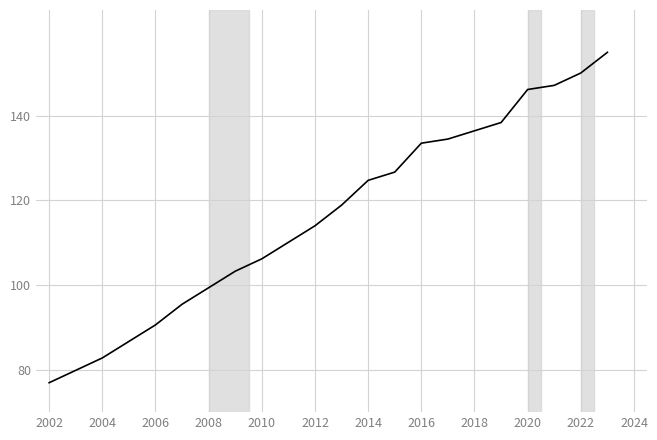

What is the difference between the maximum and minimum values?

78.0